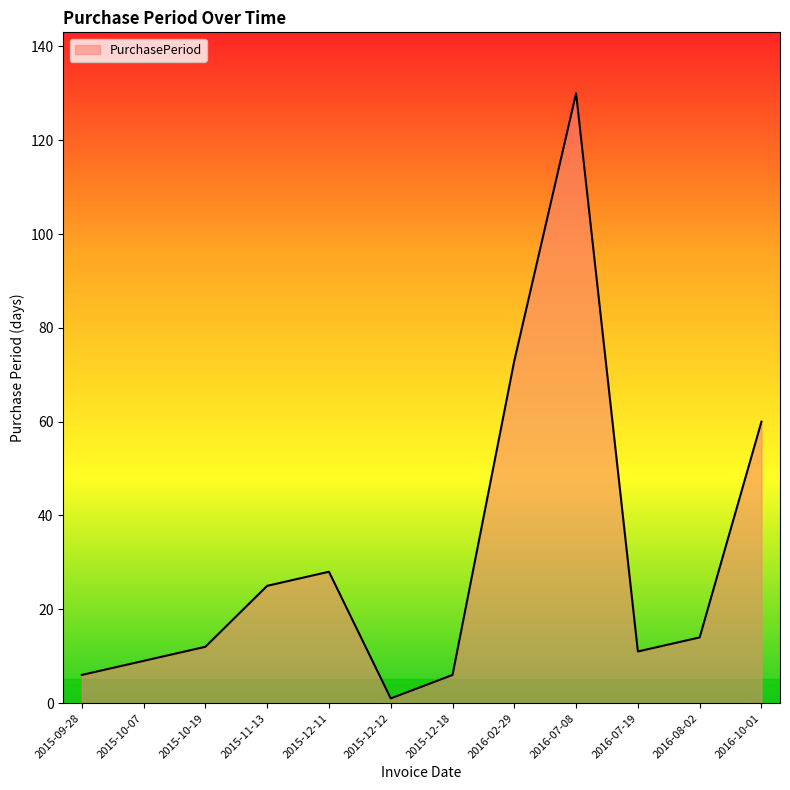

What is the minimum value shown in the chart?

1